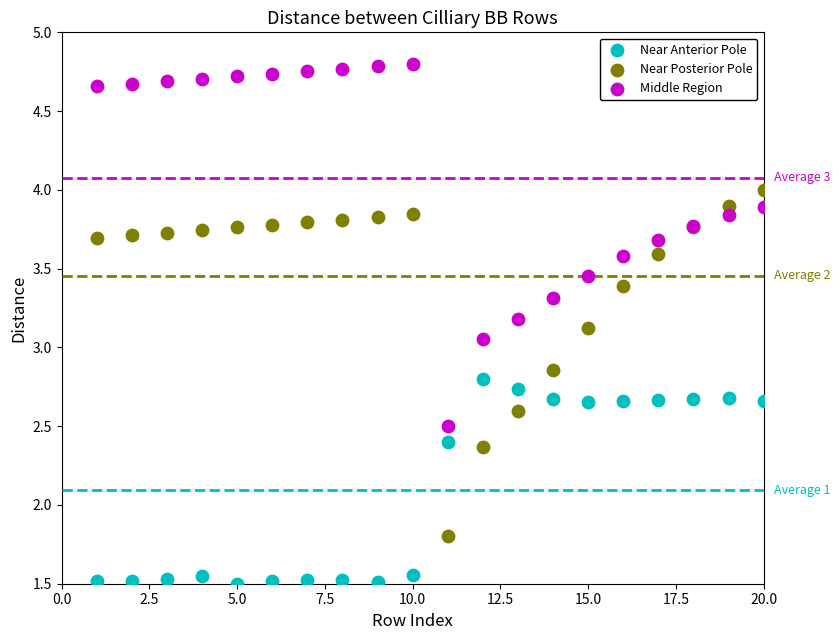

In the Near Posterior Pole series, what Y value is closest to 2?

1.8